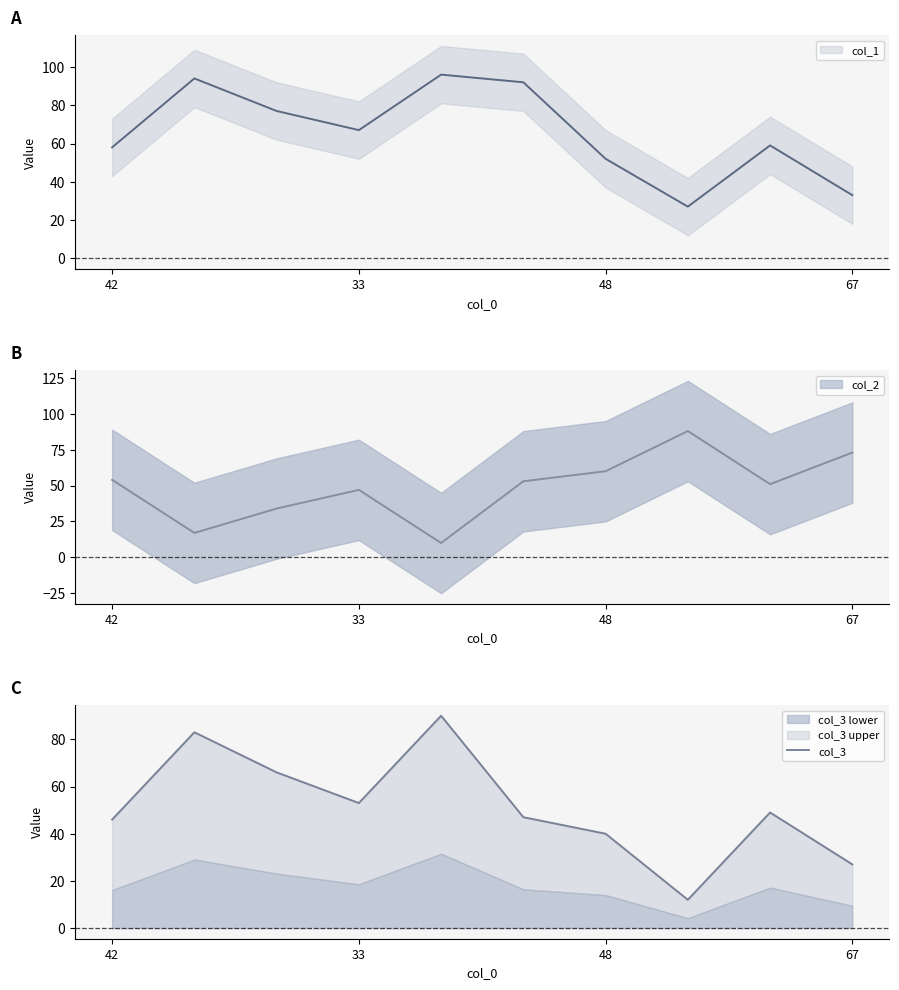

Count the number of categories in the chart.

10